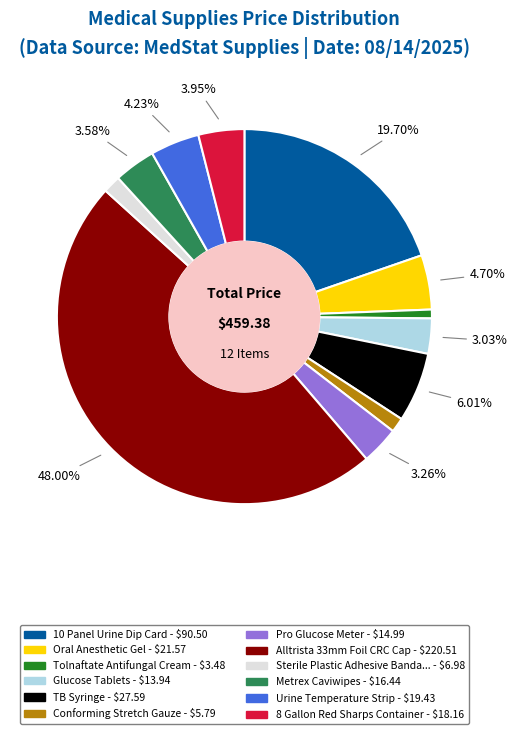

Does any single category account for the majority?

No